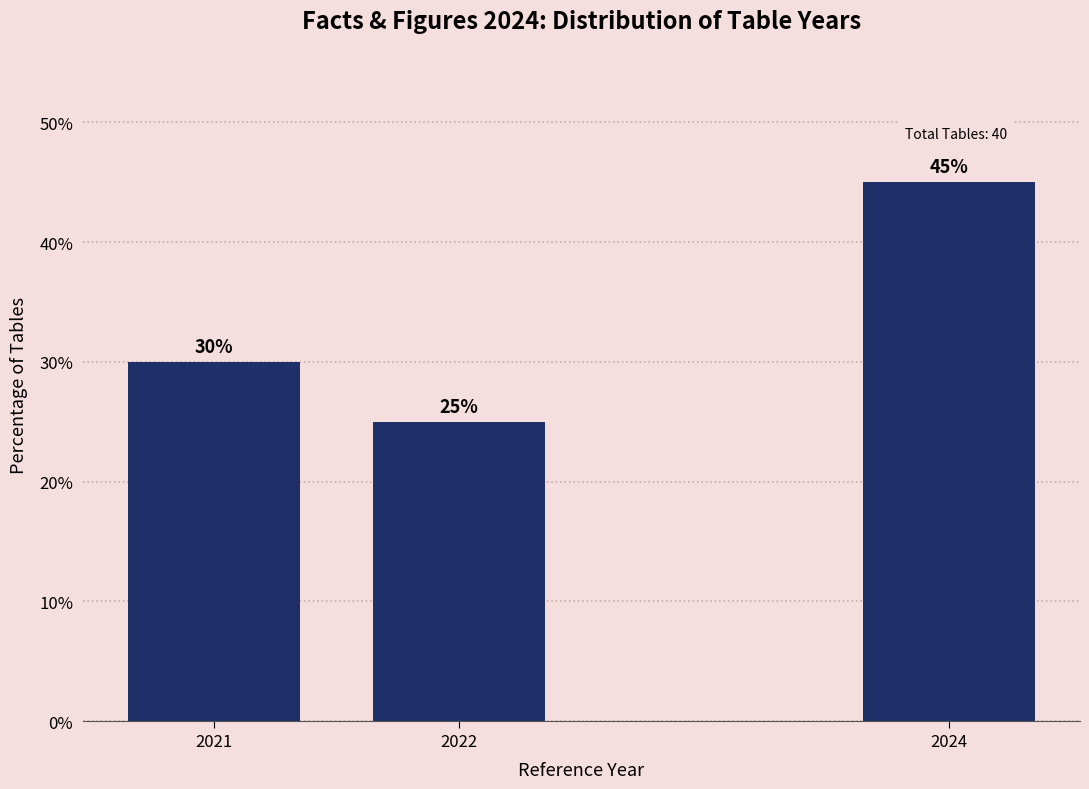

Reading left to right, transcribe all the data shown in this chart.

2021=30	2022=25	2024=45